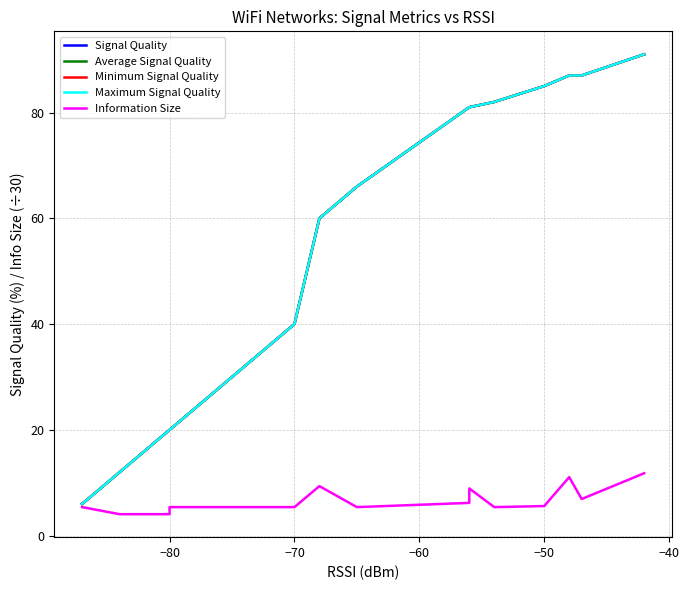

The Maximum Signal Quality series shows 9.4 at −50. True or false?

False